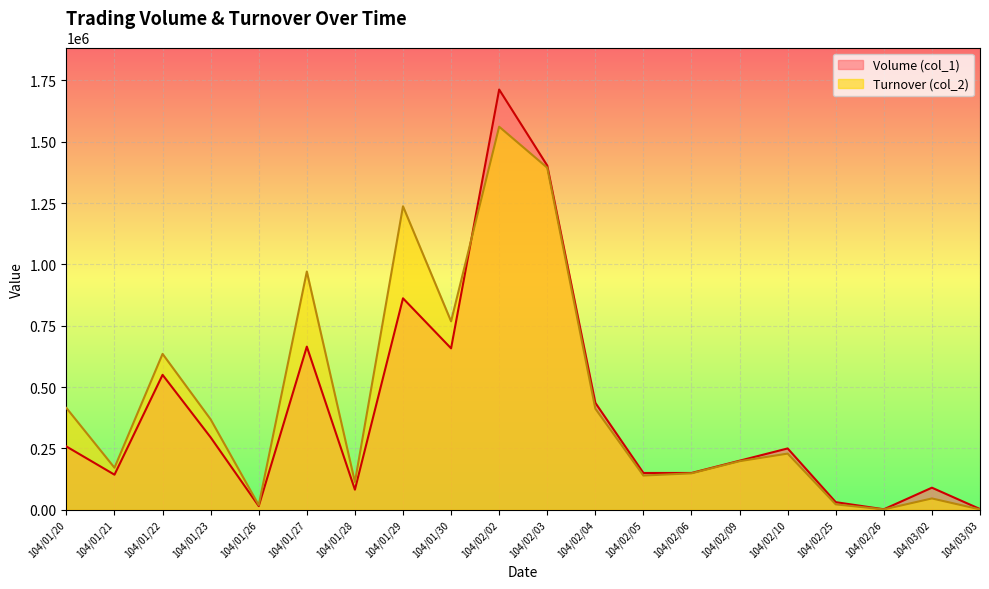

Between 104/02/04 and 104/02/05, which series saw the biggest shift?

Volume (col_1)